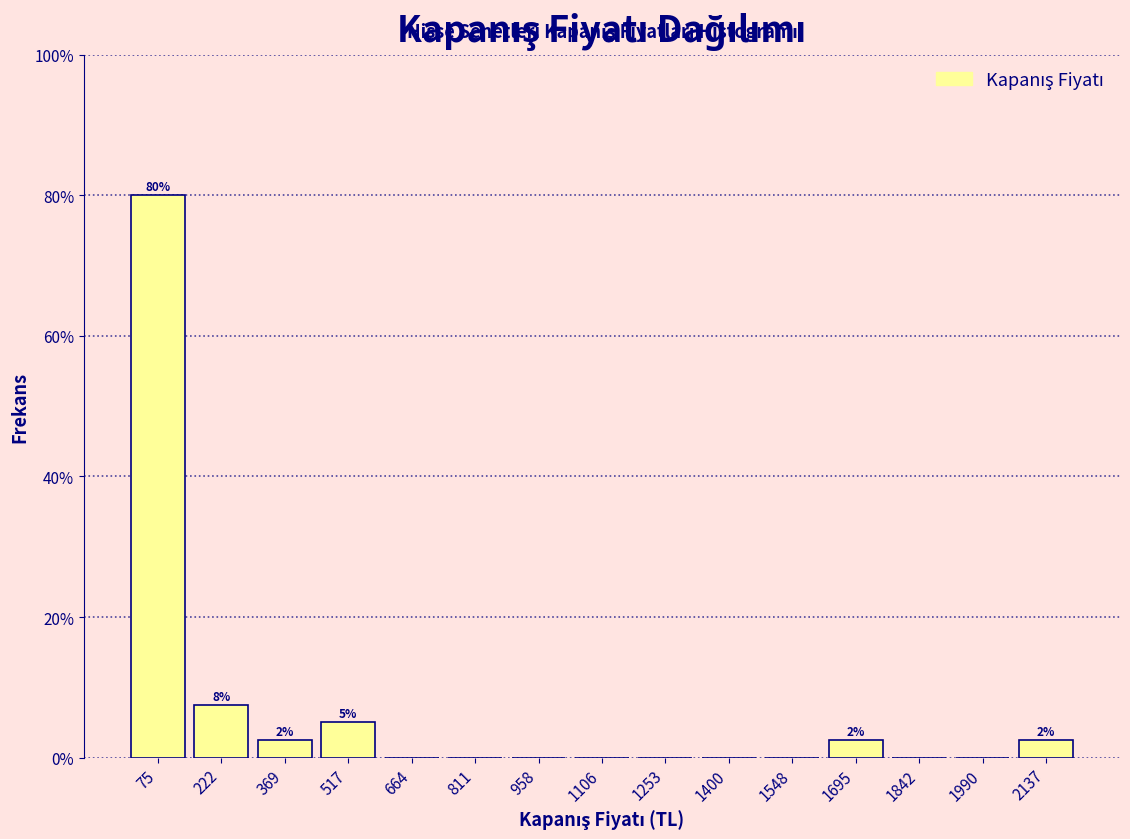

Which range on the x-axis has the tallest bar?

0 to 140